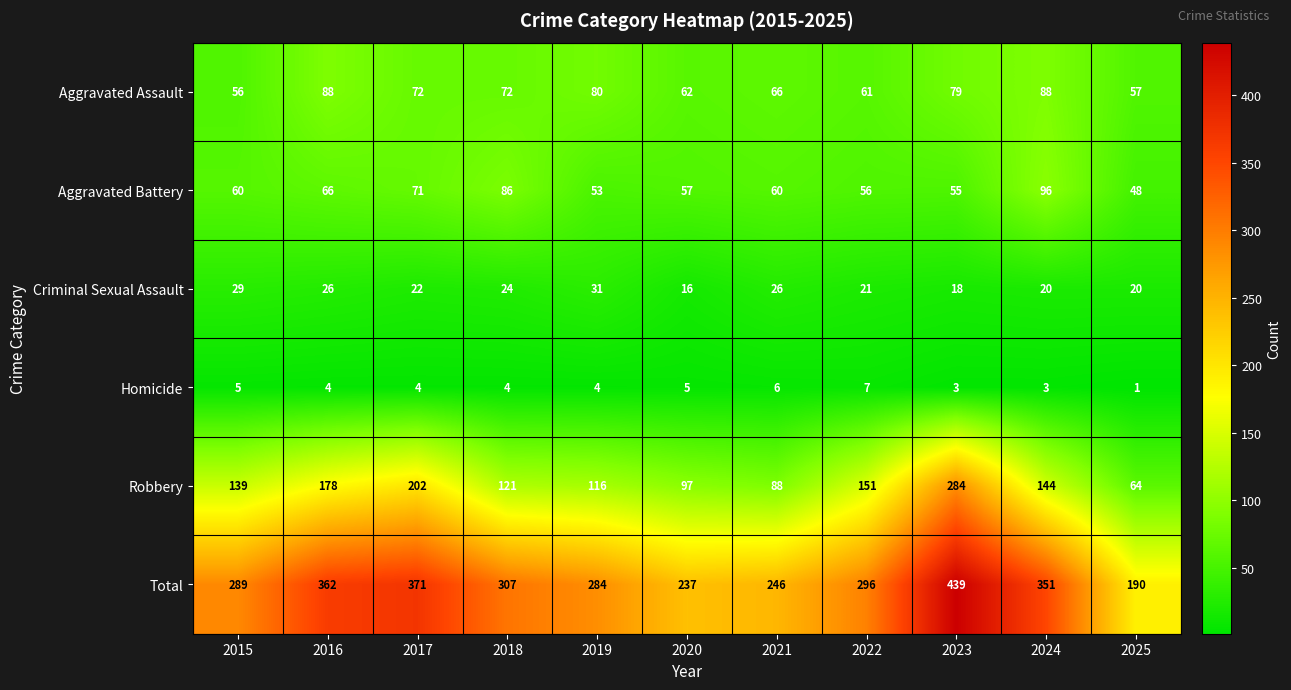

What is the sum of all Robbery values?

1584